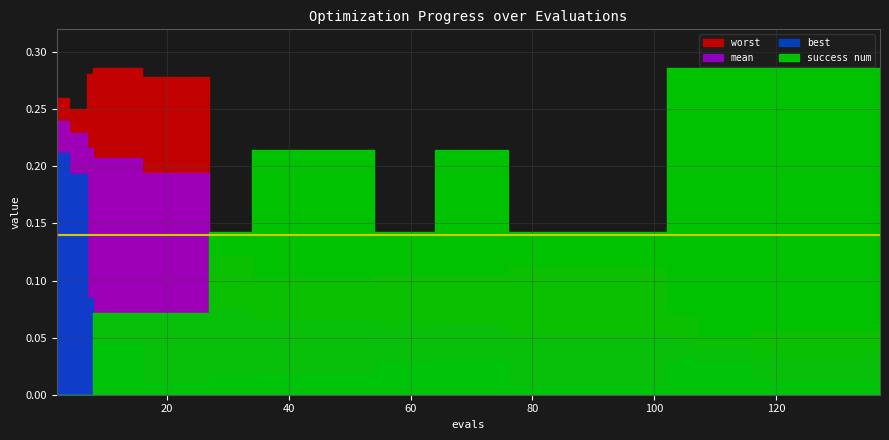

True or false: mean has more than 2 interior local peaks.

False